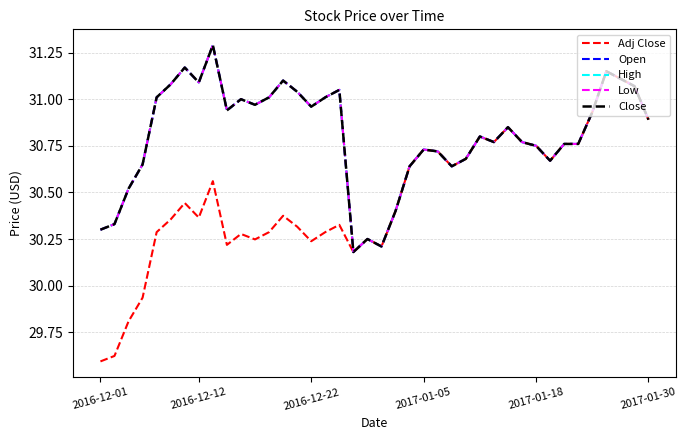

Which series has the largest total across all categories?

Open